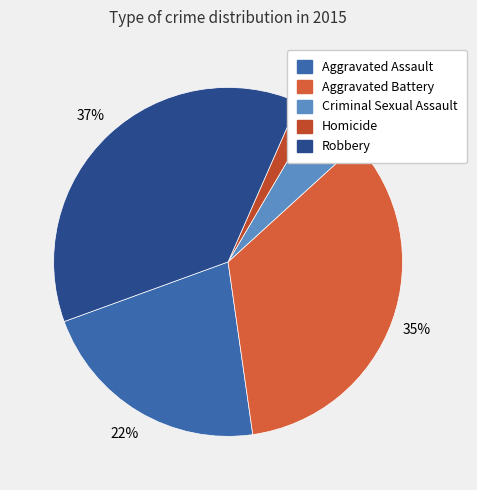

The Aggravated Assault slice represents 10% of the pie. True or false?

False